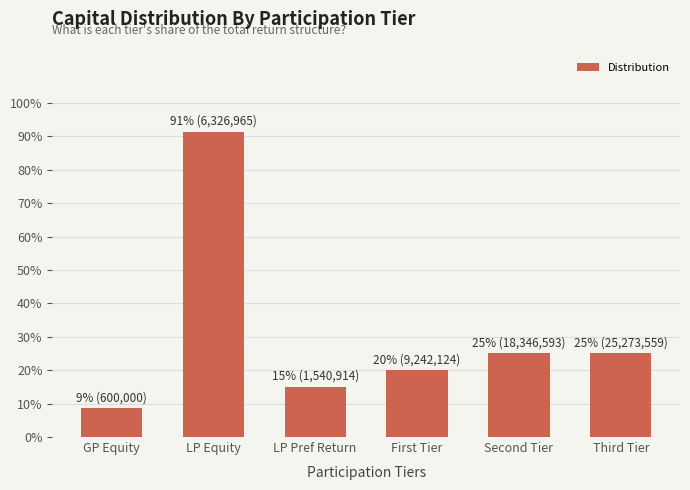

The chart shows a value of 0.1 at Third Tier. True or false?

False